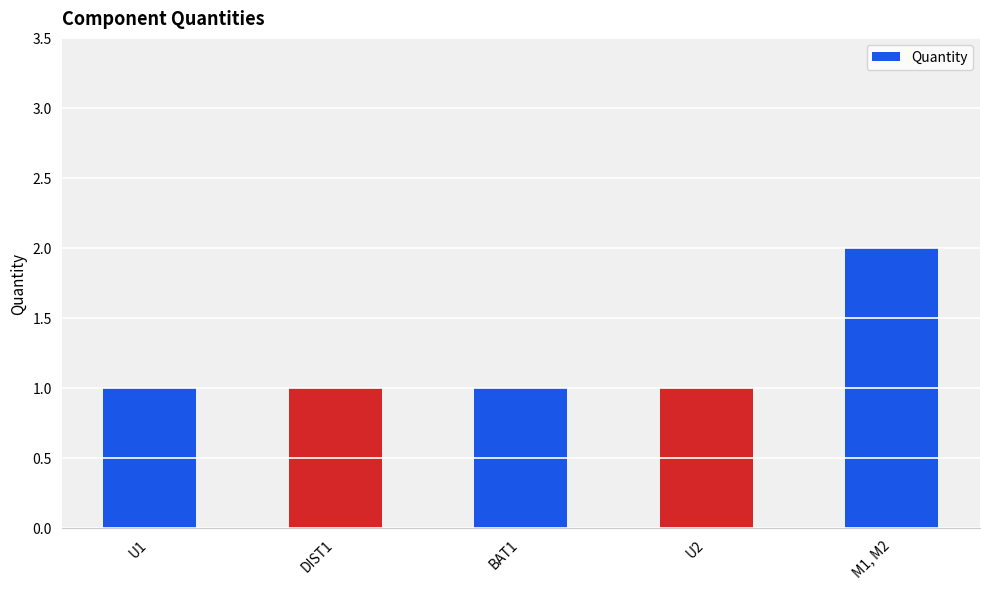

What is the average value?

1